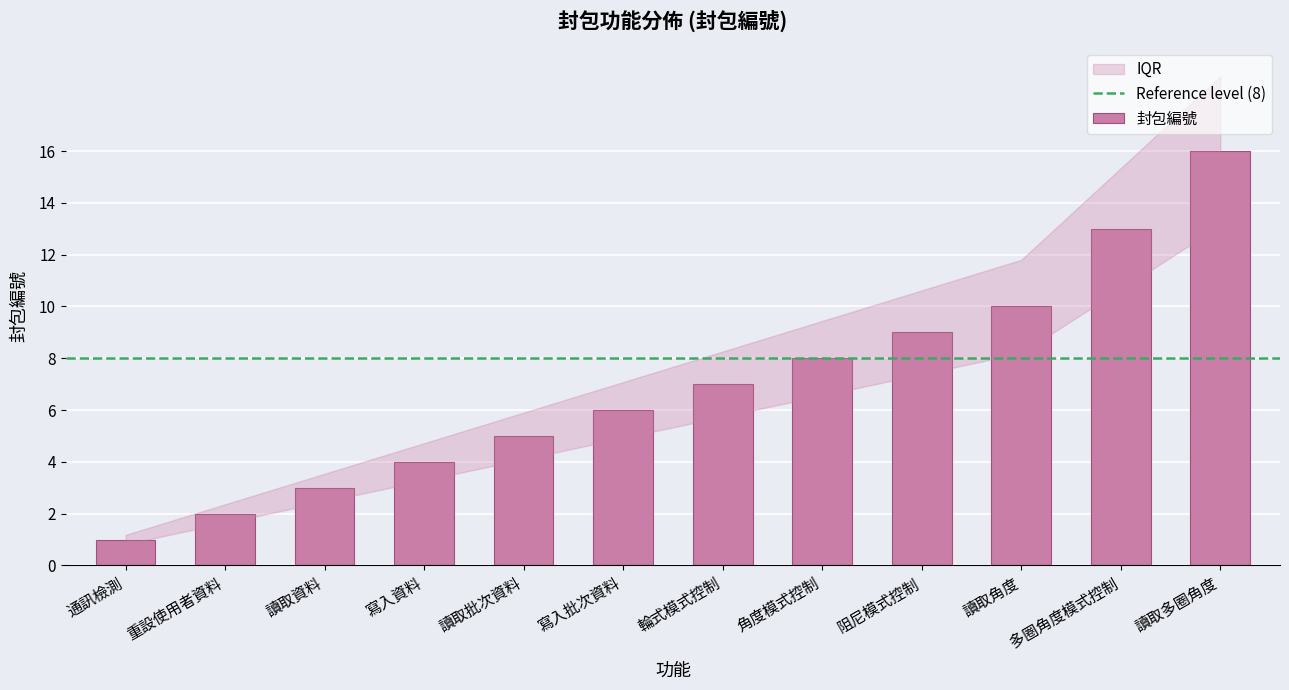

The value at 寫入批次資料 is 3. True or false?

False